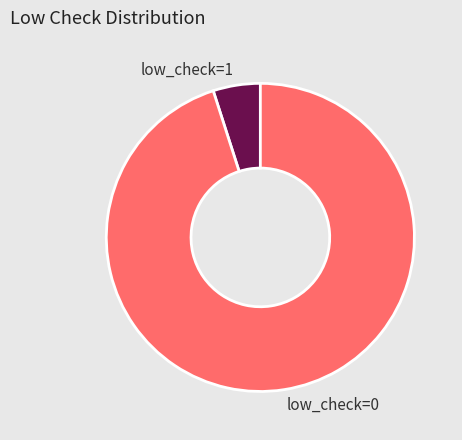

How many slices are in this pie chart?

2